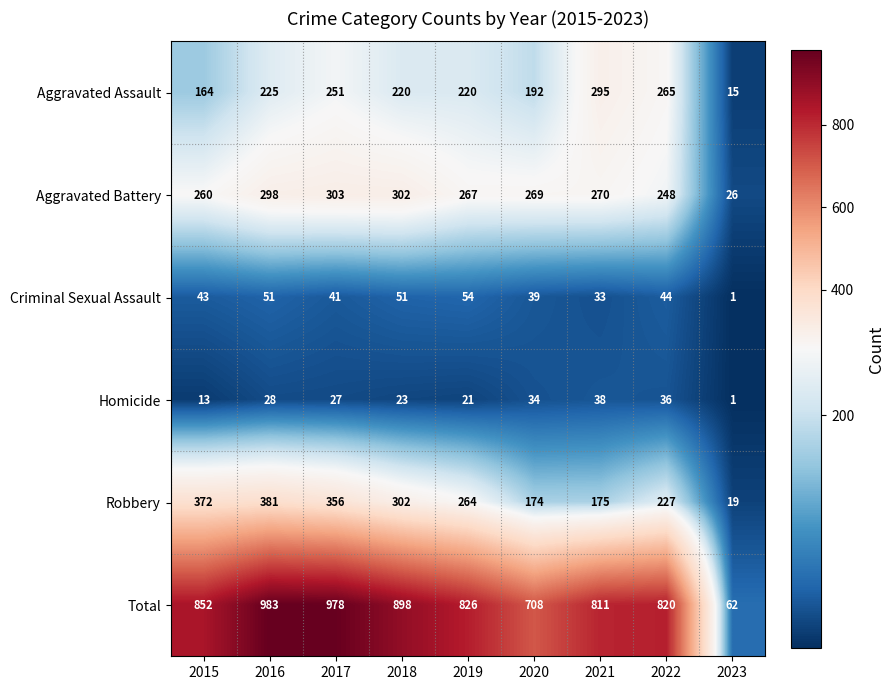

Is it true that Criminal Sexual Assault equals 9 at 2015?

False